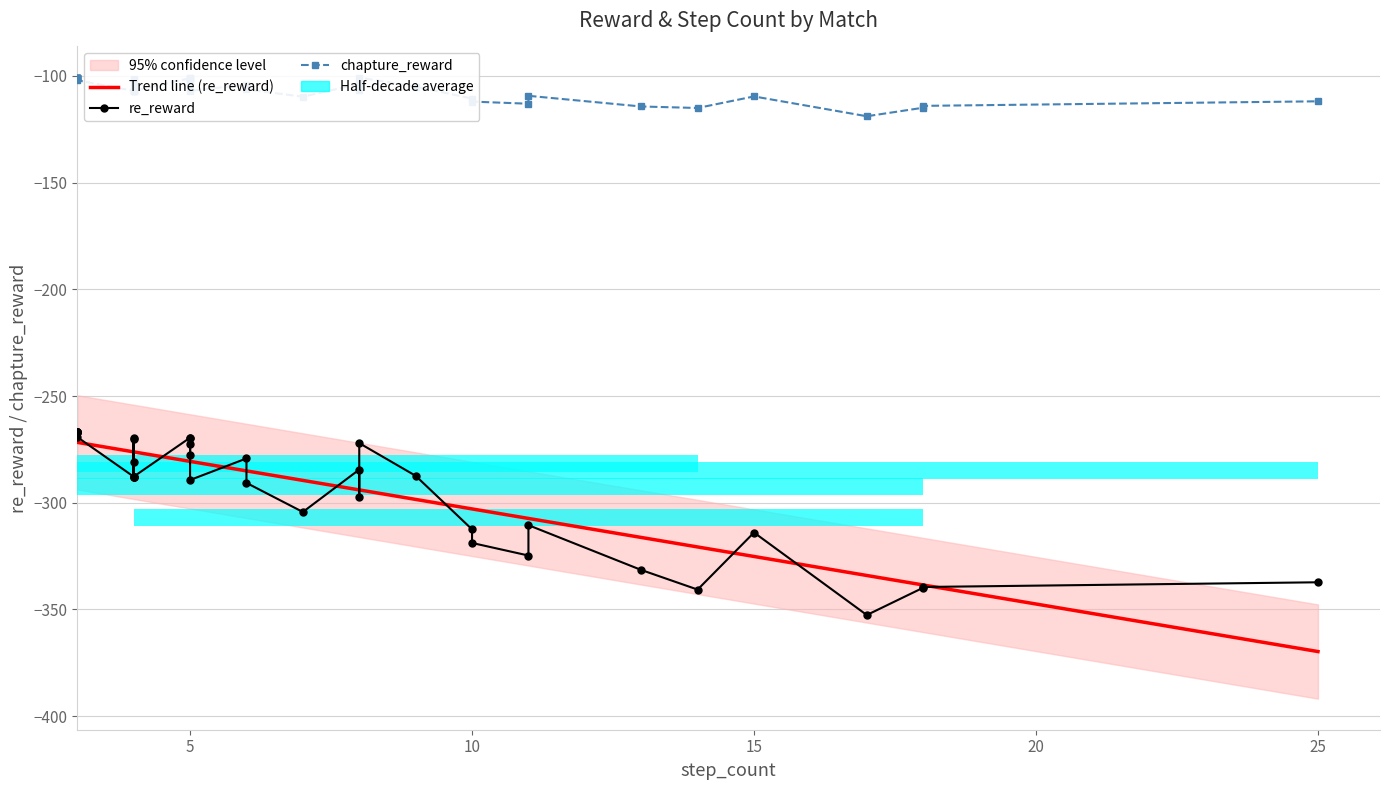

What is the value of the chapture_reward bar at the 40th from the left?

-111.9